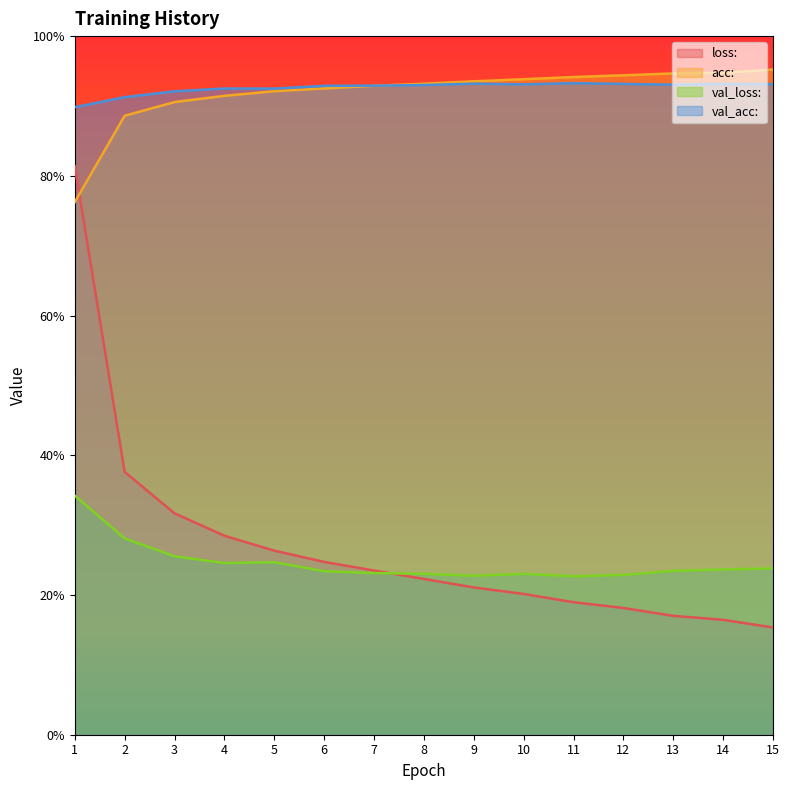

List the labels in order of val_loss: value, smallest first.

11, 9, 12, 10, 8, 7, 6, 13, 14, 15, 4, 5, 3, 2, 1